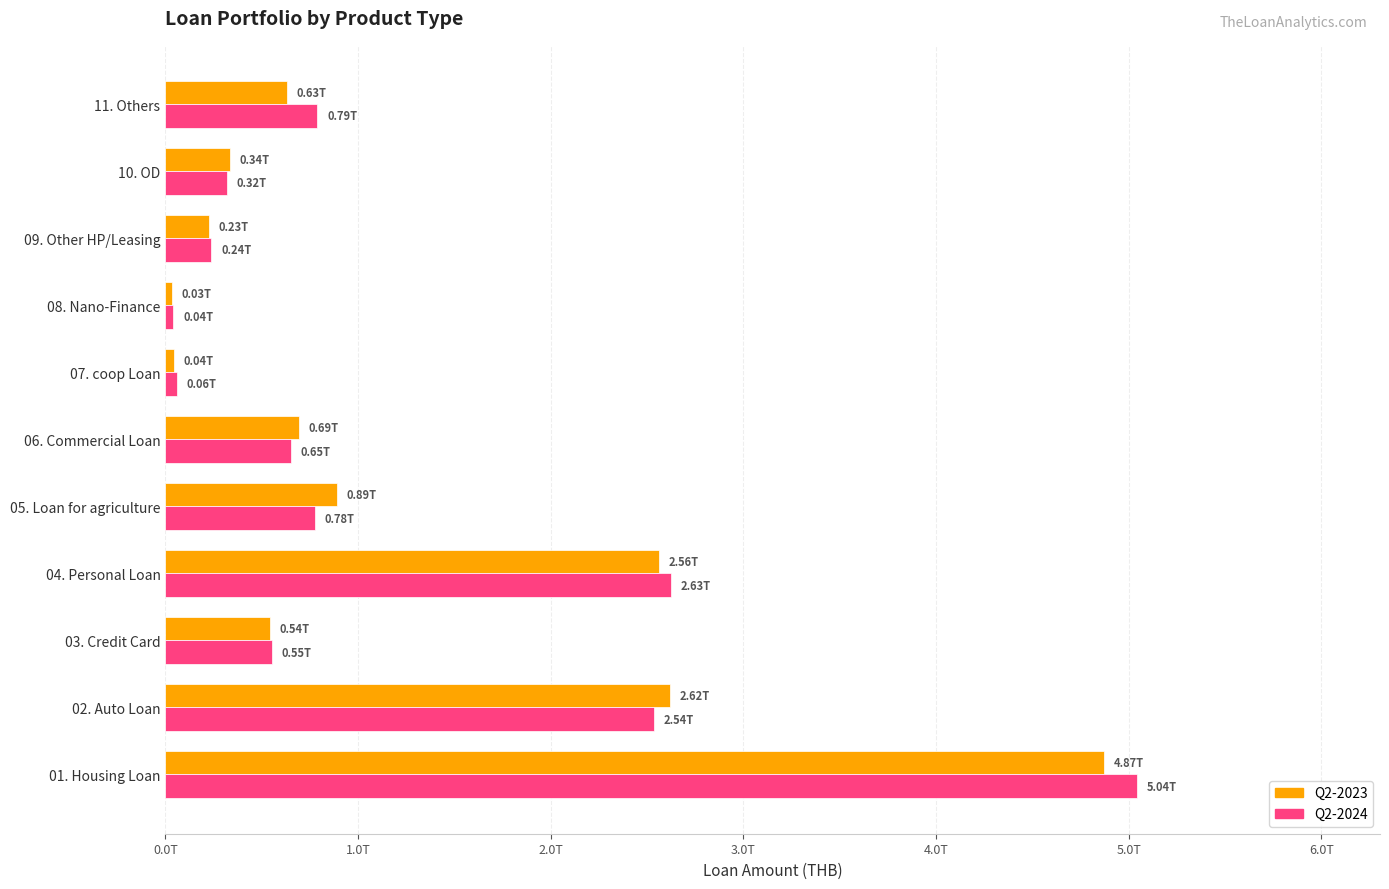

What are all the series names shown in the legend?

Q2-2023, Q2-2024